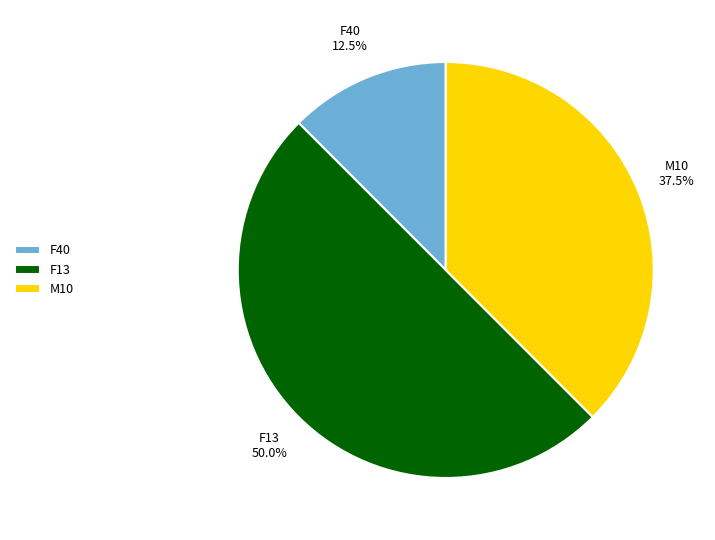

To the nearest percent, what is the average slice percentage?

33%